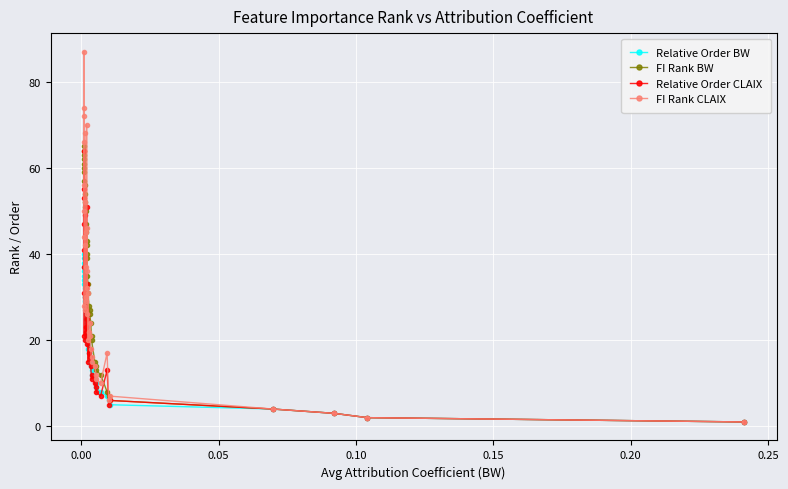

In Relative Order CLAIX, how many points are lower than both neighbors (excluding endpoints)?

13